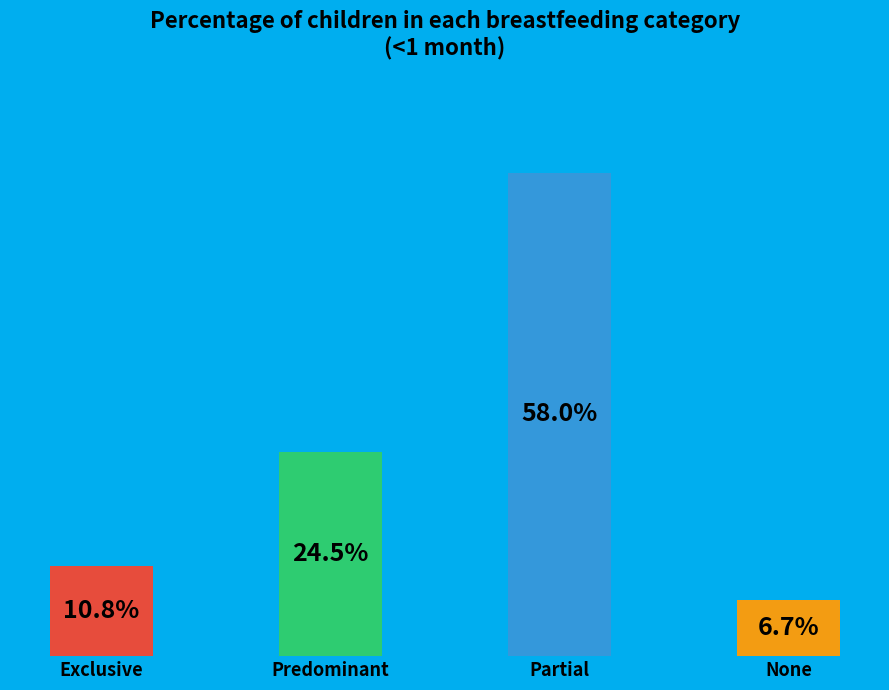

Does any single category account for the majority?

Yes